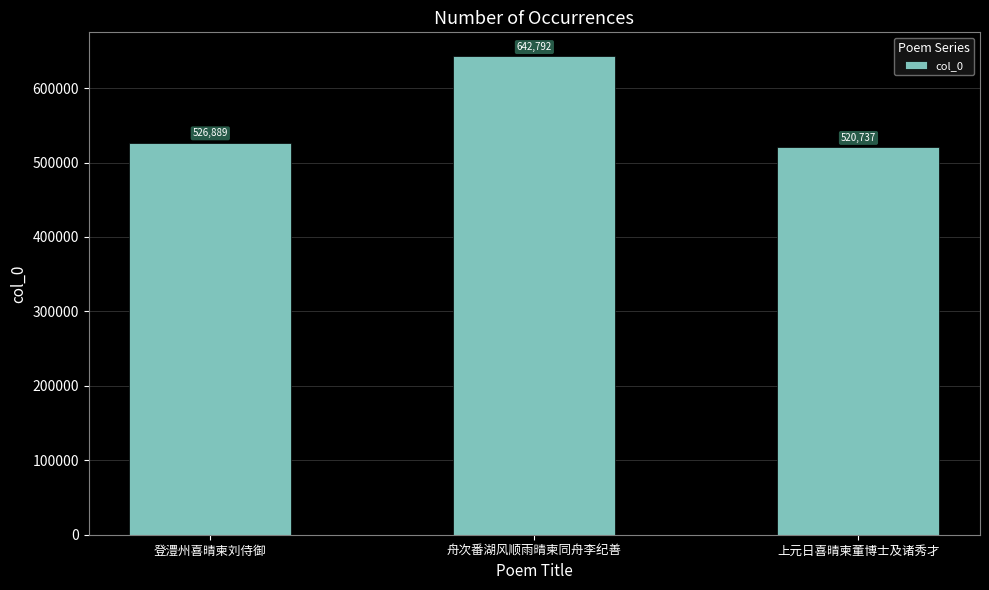

Read the value at 舟次番湖风顺雨晴柬同舟李纪善, to the nearest 100.

642800